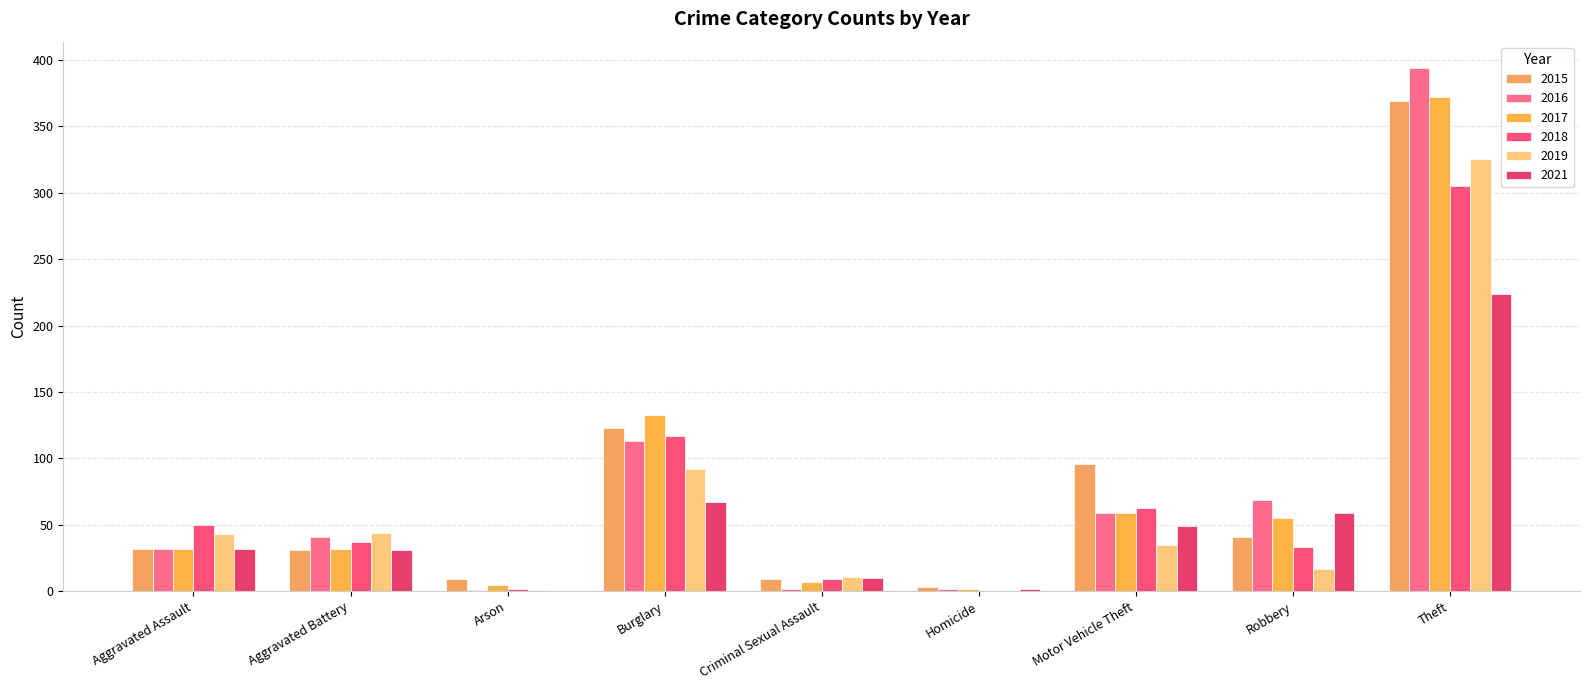

Which label corresponds to the largest value in the chart?

Theft